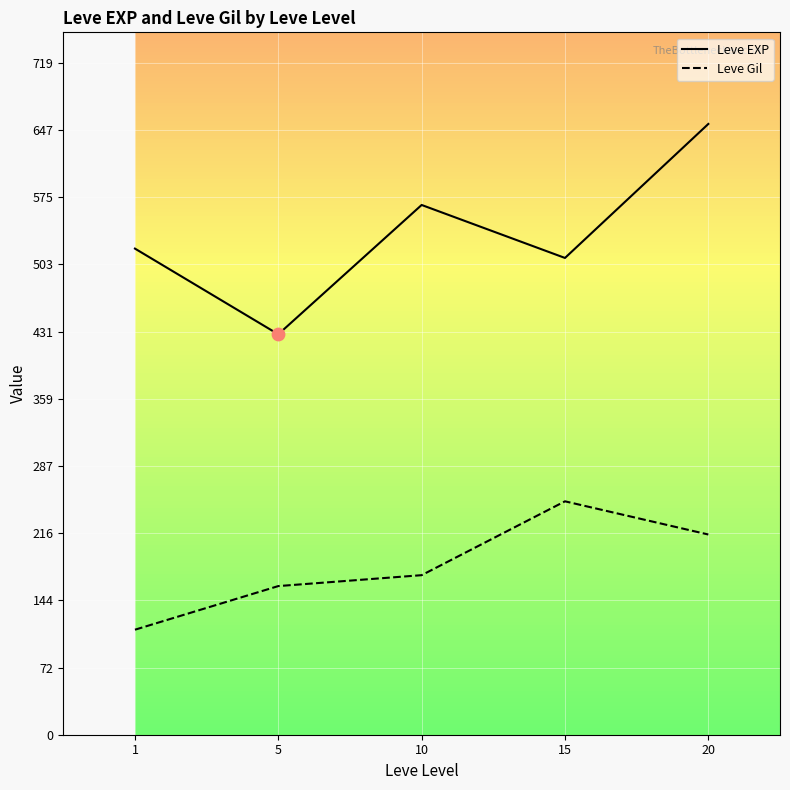

At how many categories does at least one series exceed 232?

5